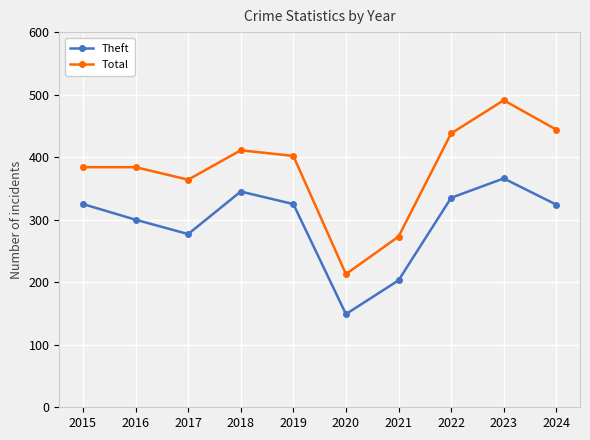

The Theft series shows 461 at 2019. True or false?

False